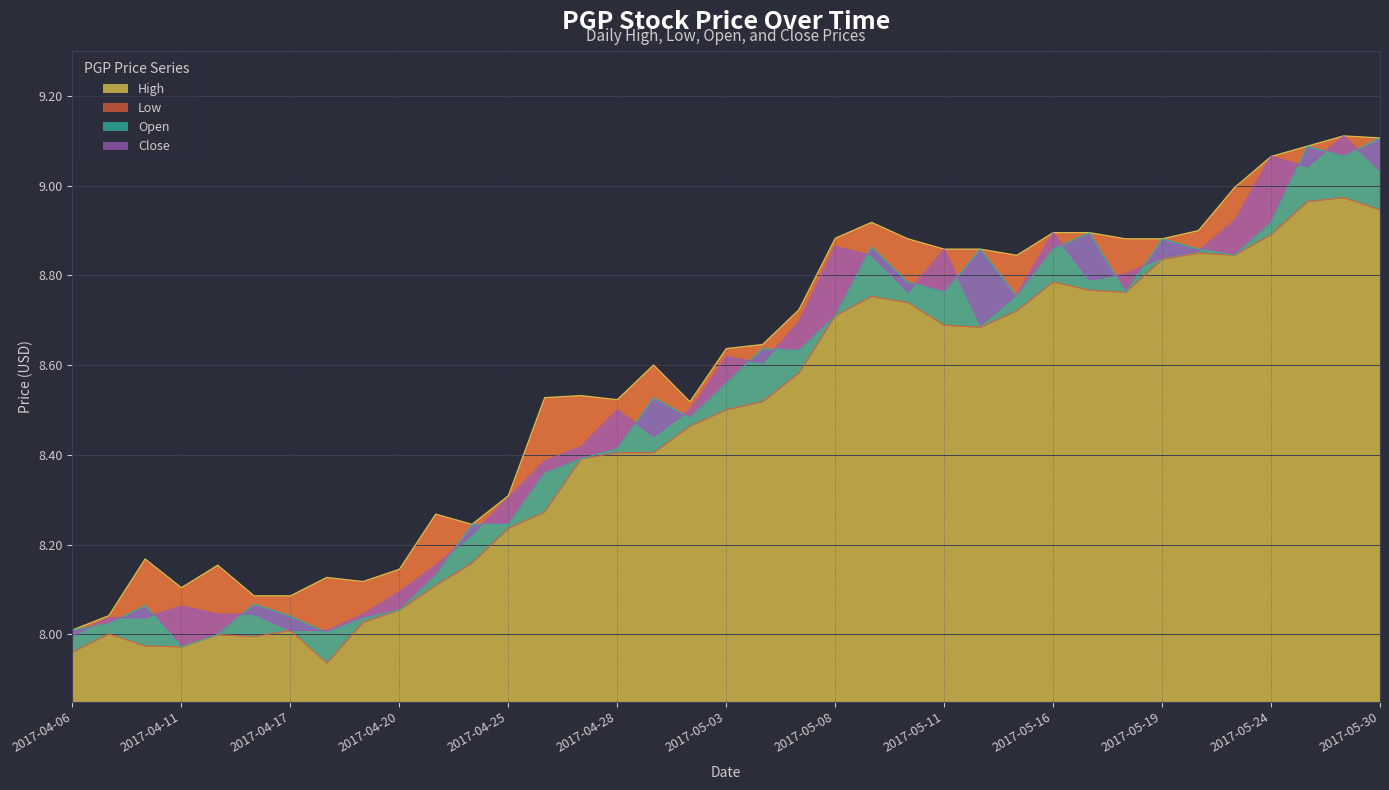

What is the maximum value for Close?

9.1